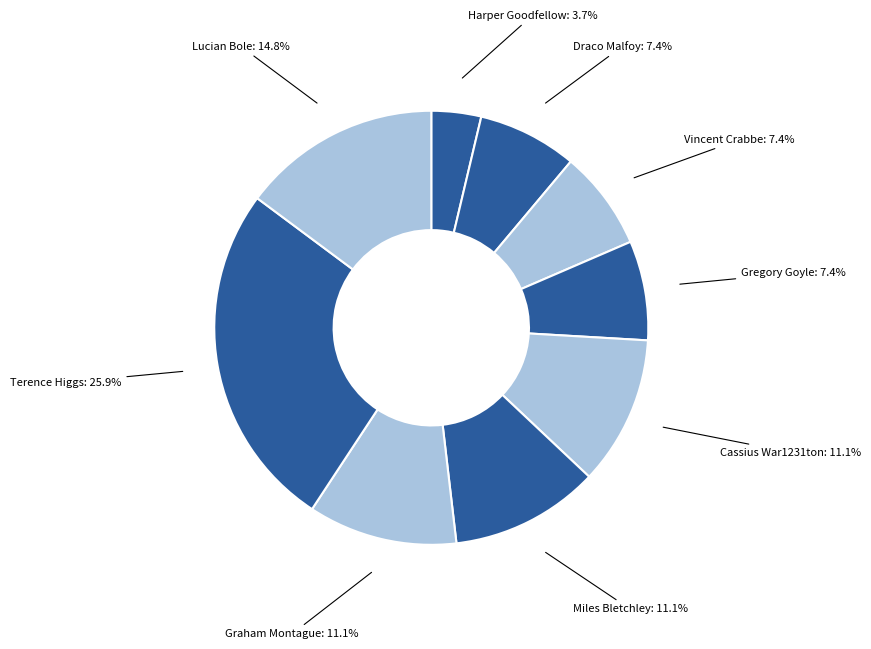

Does Gregory Goyle represent more than half of the total?

No